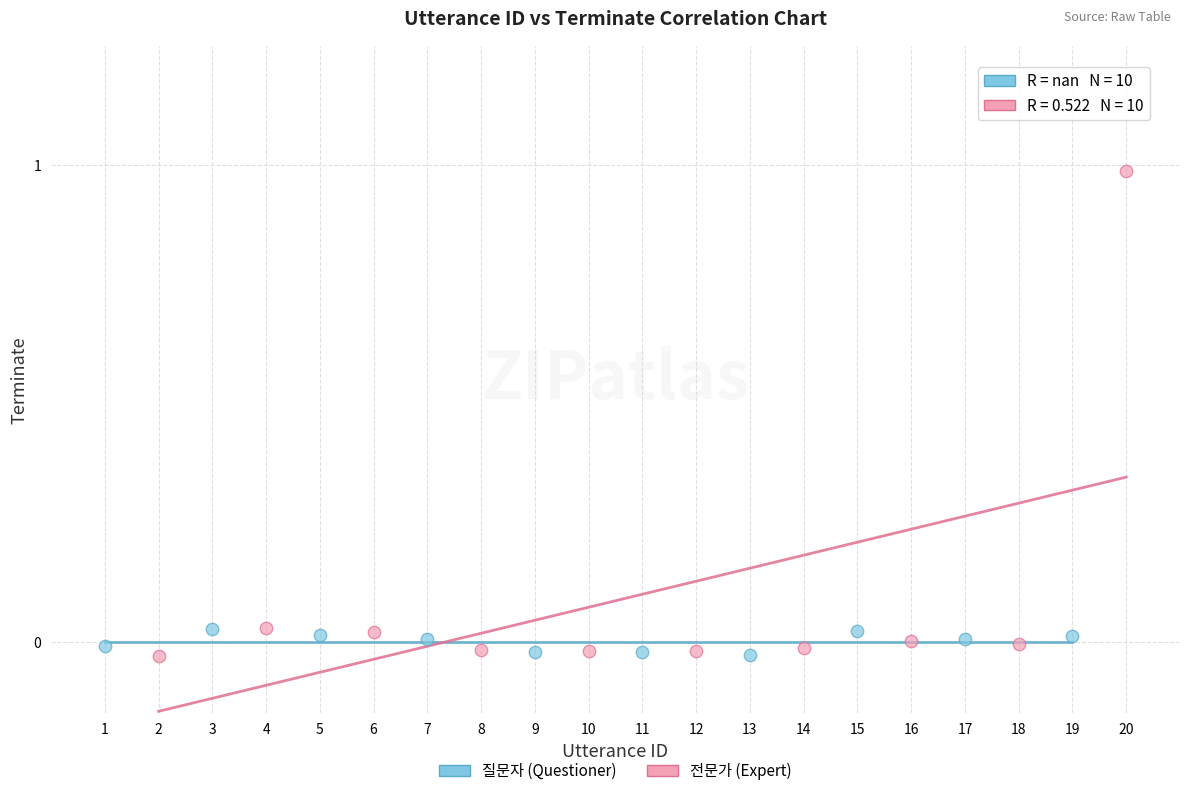

Which series has the largest Y range (max minus min)?

전문가 (Expert)